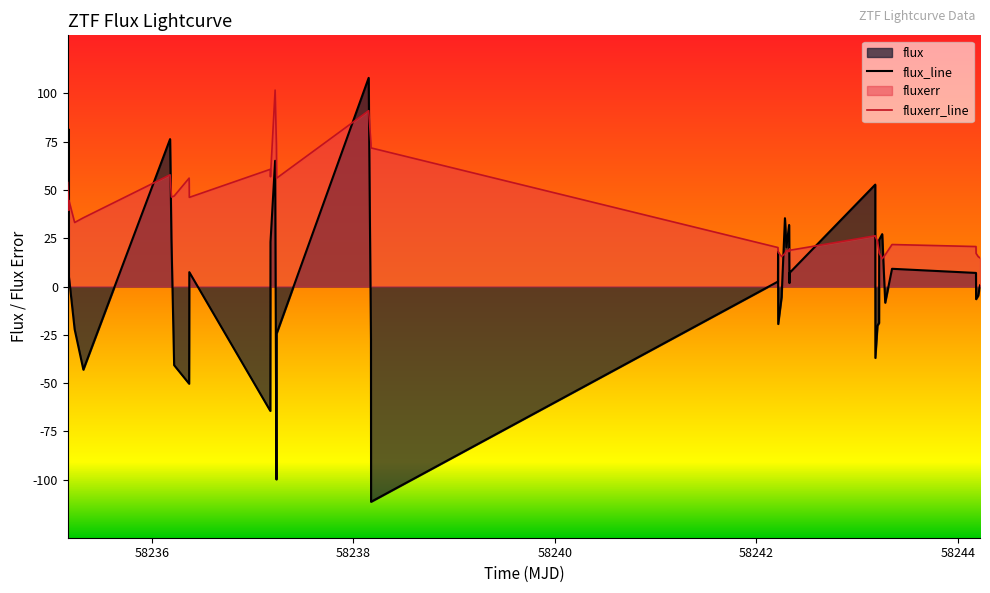

List the series in order of their overall mean, lowest first.

flux_line, fluxerr_line